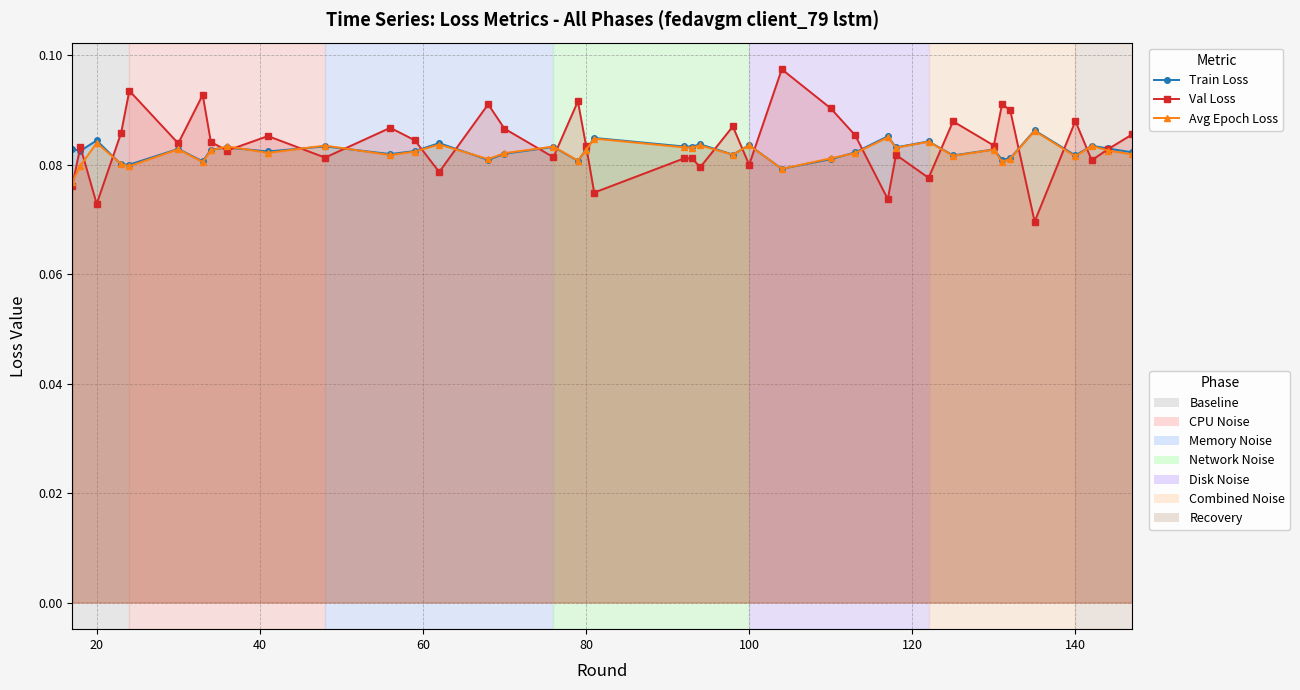

True or false: Val Loss has a value of 0.1 at 100.

True